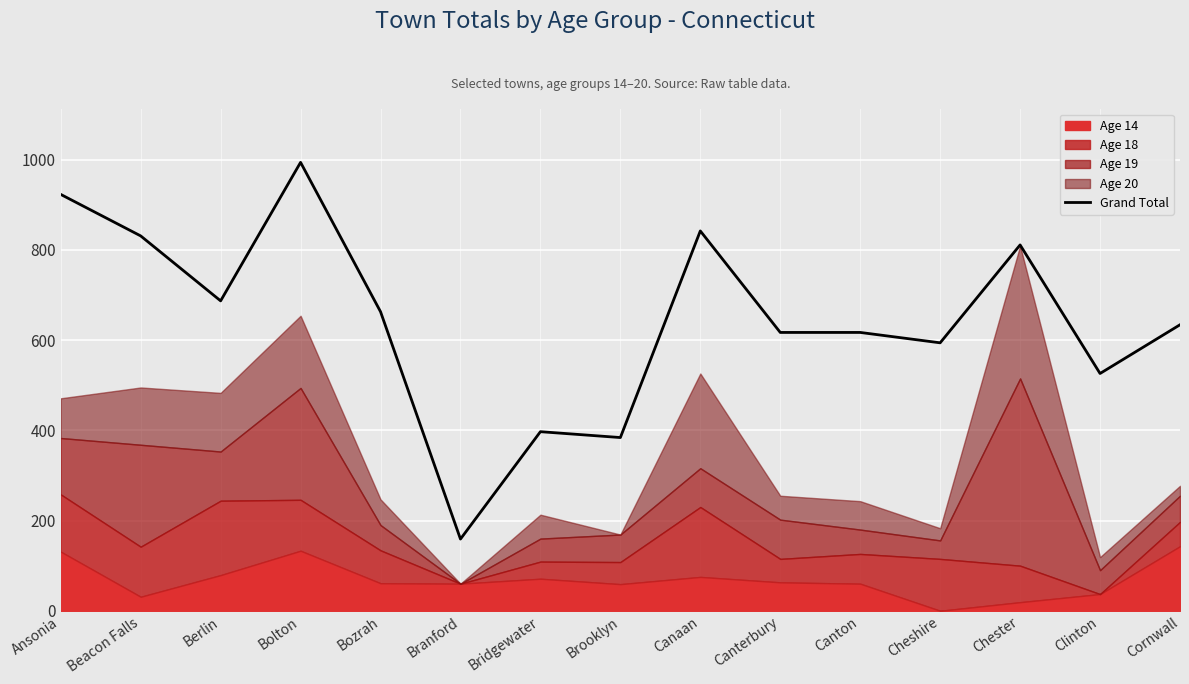

Rank the categories by value from lowest to highest.

Branford, Brooklyn, Bridgewater, Clinton, Cheshire, Canterbury, Canton, Cornwall, Bozrah, Berlin, Chester, Beacon Falls, Canaan, Ansonia, Bolton